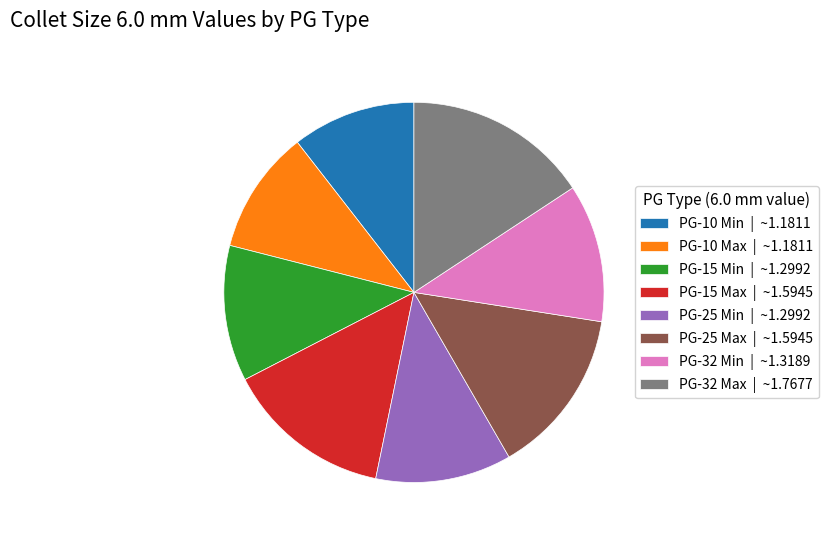

Combined, do PG-25 Min | ~1.2992 and PG-15 Min | ~1.2992 account for over 50%?

No